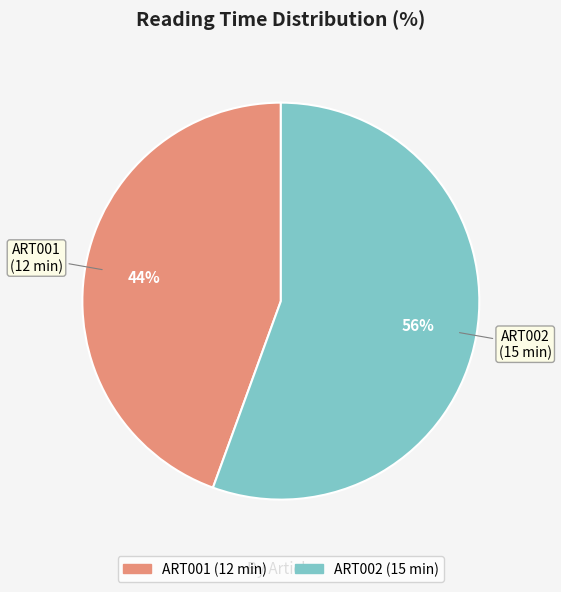

Count the number of slices in the pie.

2